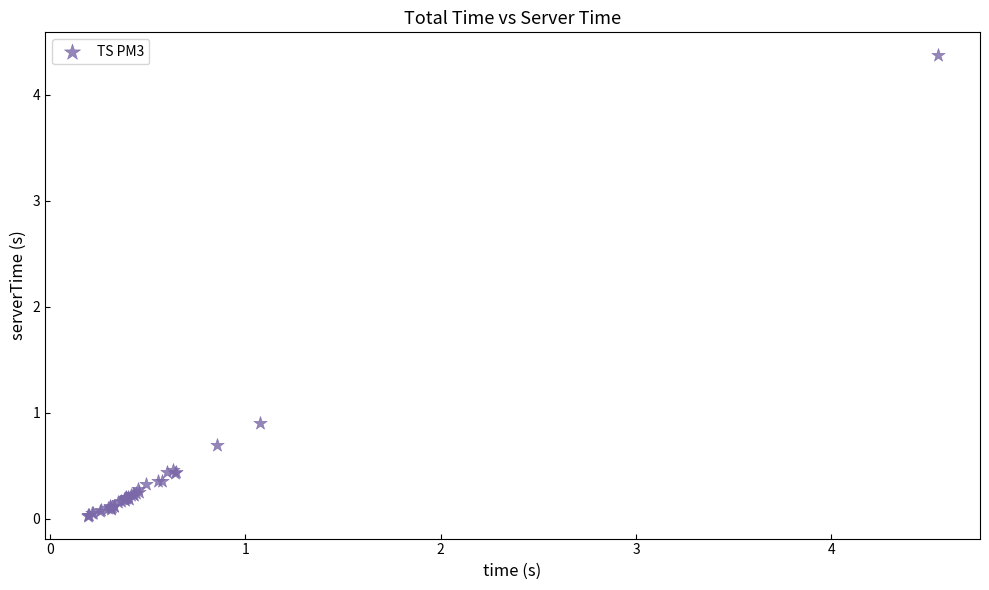

What Y value in the scatter plot is closest to 2?

0.9